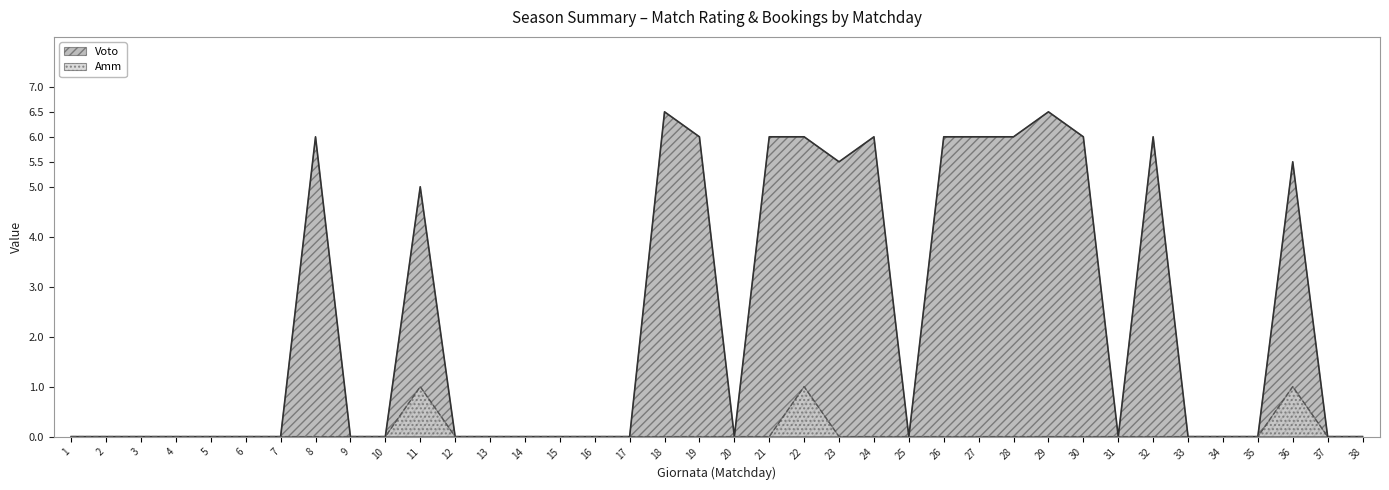

At which category does Voto reach its first local peak?

8